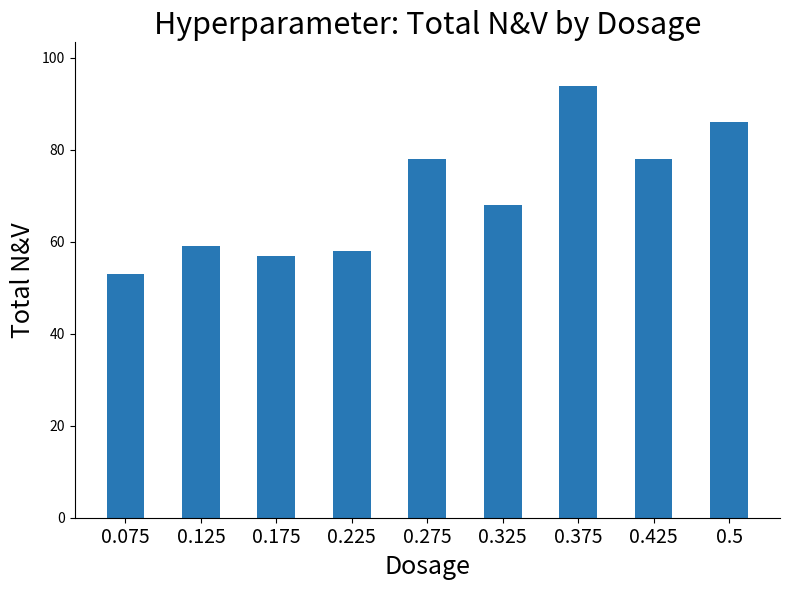

What is the difference between the maximum and second lowest values?

37